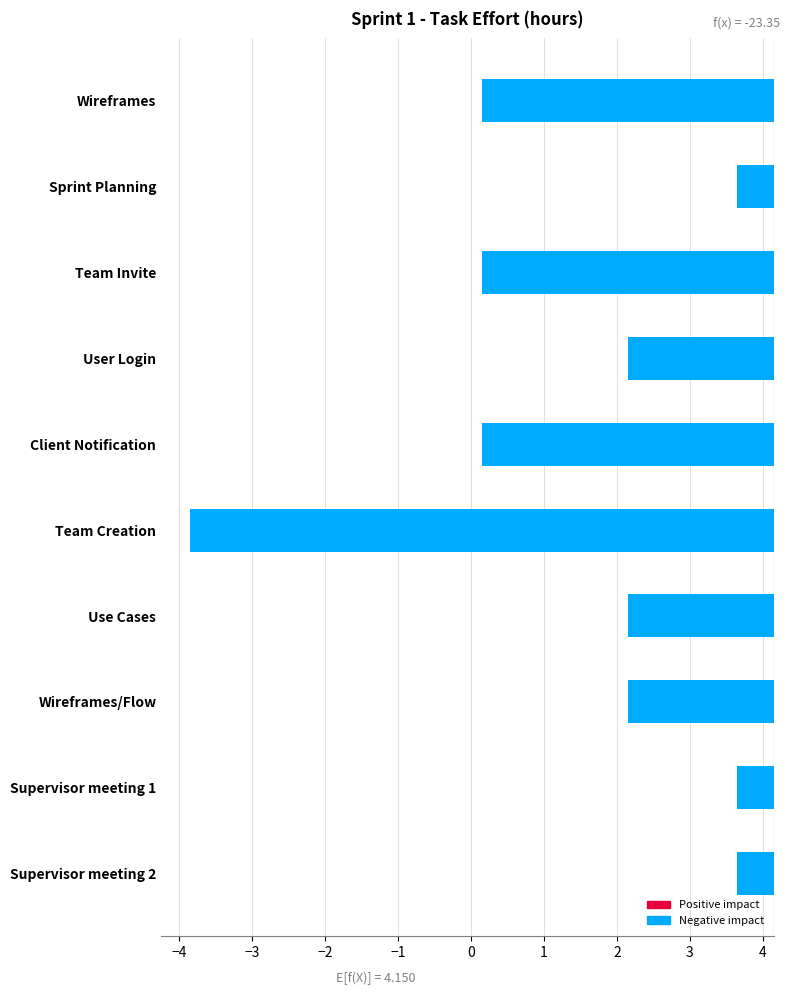

What position from the right is Wireframes/Flow?

3